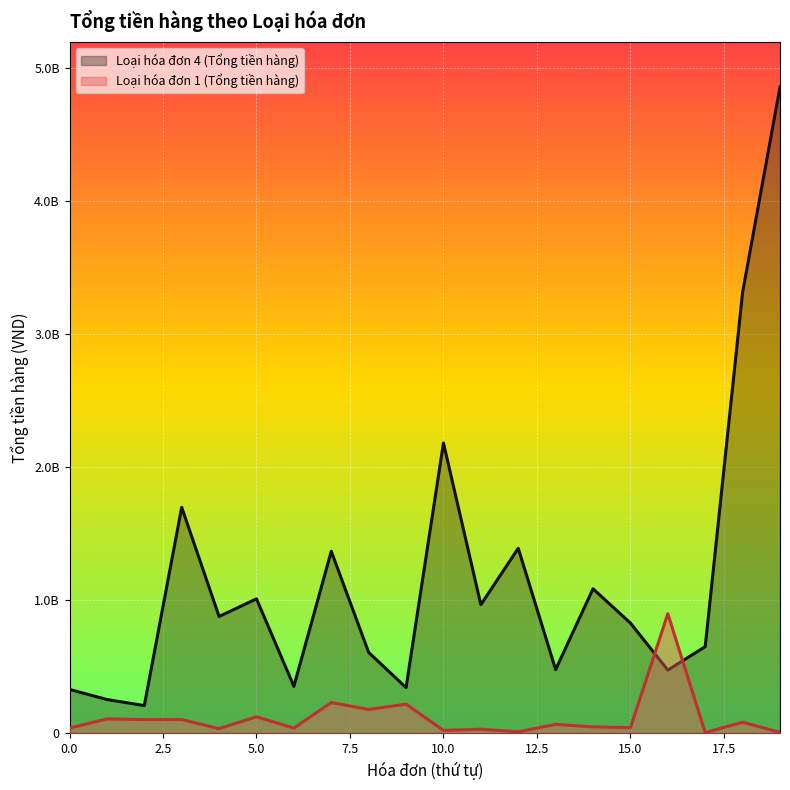

What is the sum of all Loại hóa đơn 4 (Tổng tiền hàng) values?

23311550000